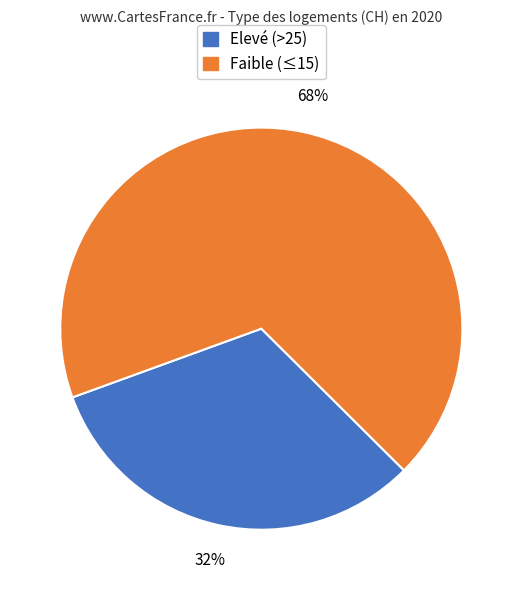

To the nearest percent, what is the difference between the largest and smallest slice percentages?

36%